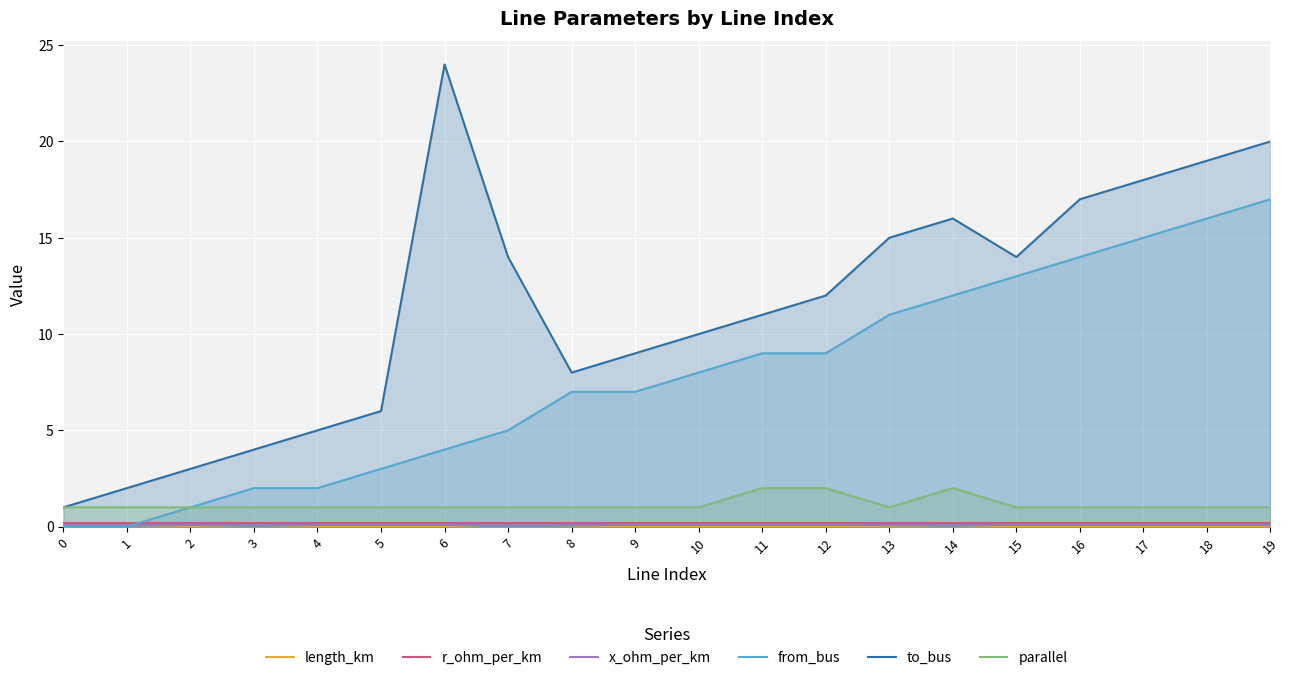

At how many categories does at least one series exceed 2?

18